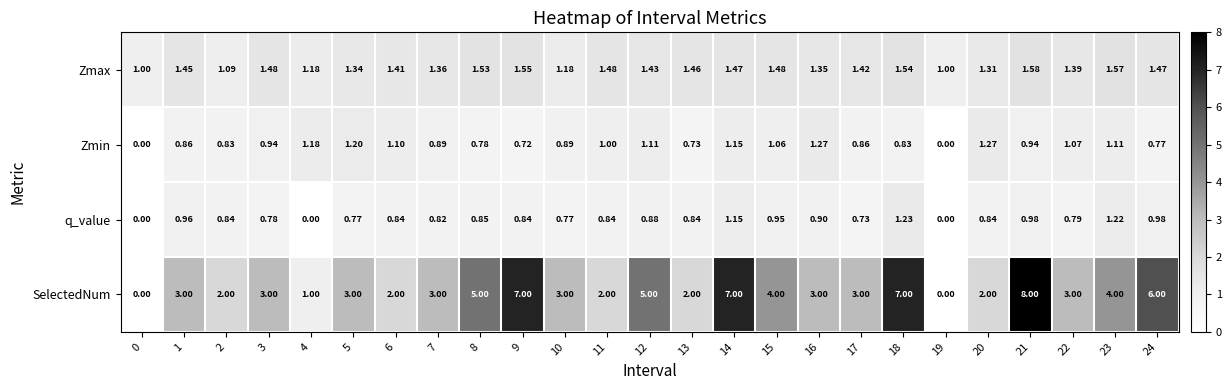

Rank the series by their maximum value, from highest to lowest.

SelectedNum, Zmax, Zmin, q_value